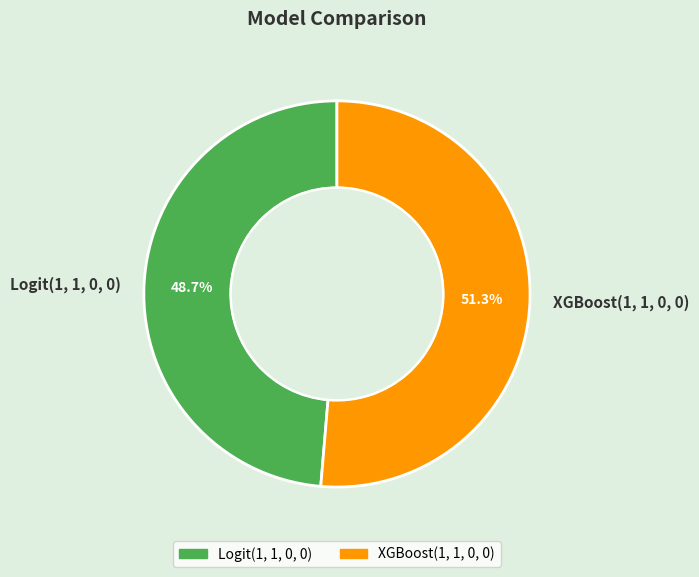

True or false: Logit(1, 1, 0, 0) accounts for 37% of the total.

False